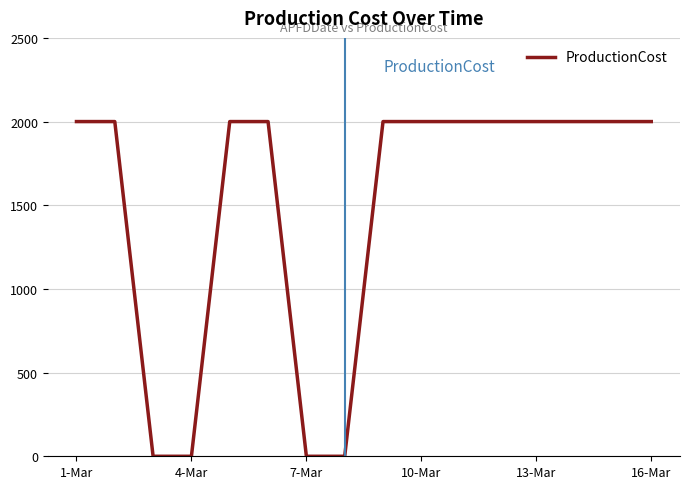

What is the maximum value shown in the chart?

2000